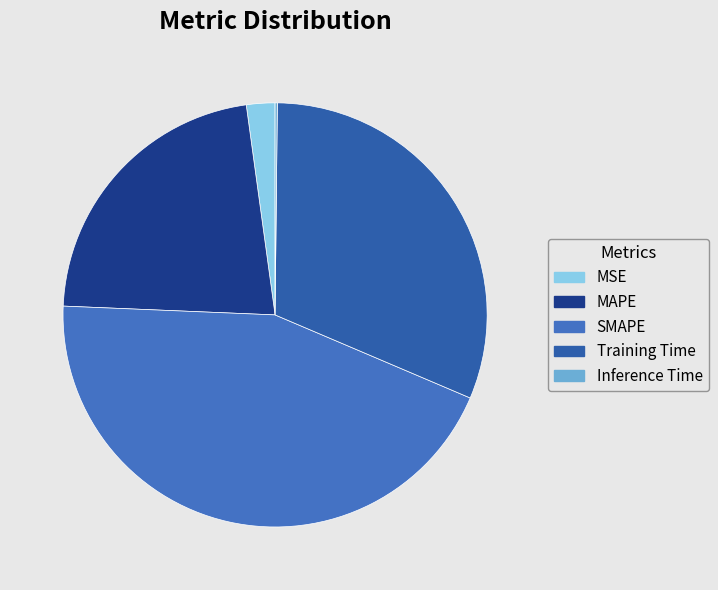

To the nearest percent, what is the difference between the SMAPE and MAPE slice percentages?

22%